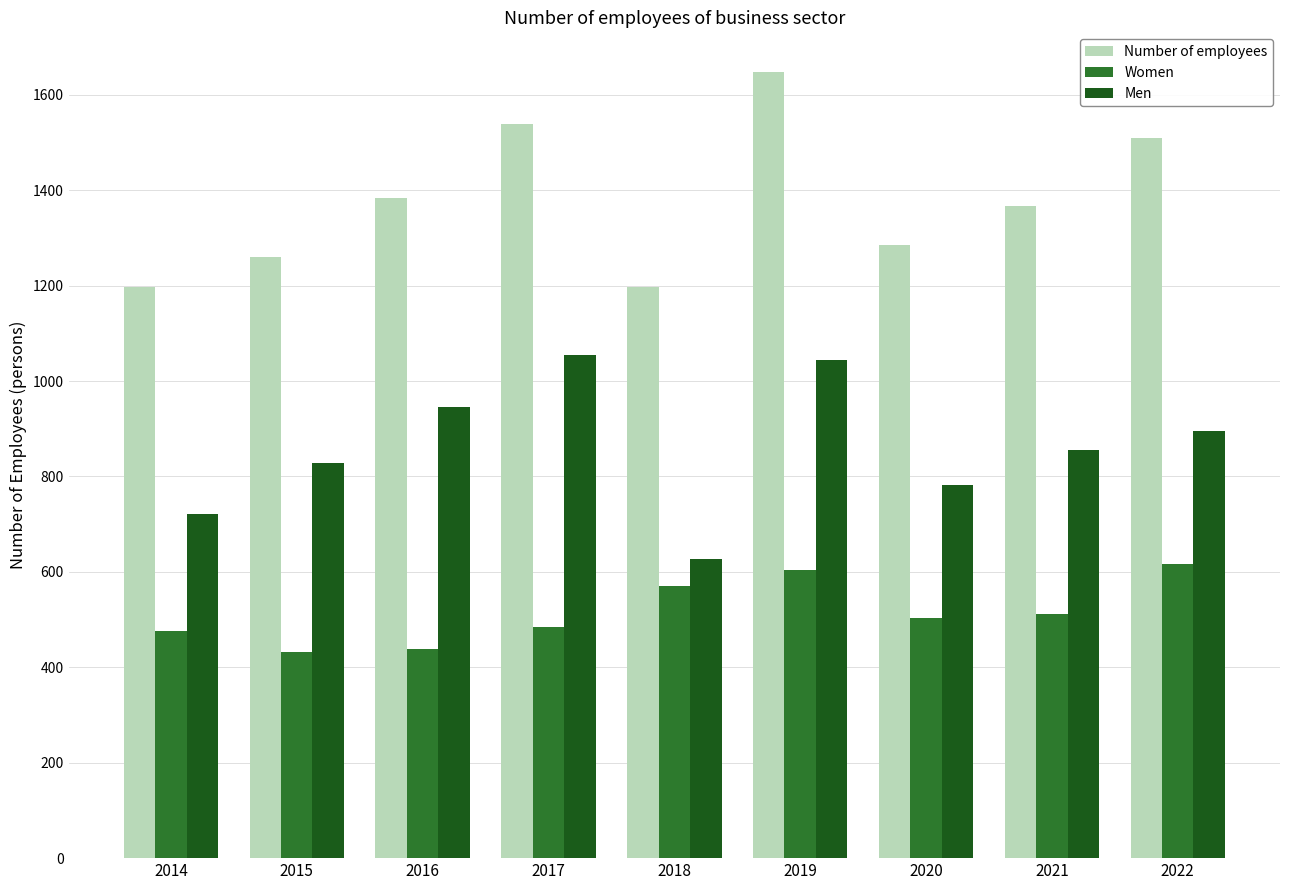

Rank the series at 2019 from highest to lowest value.

Number of employees, Men, Women